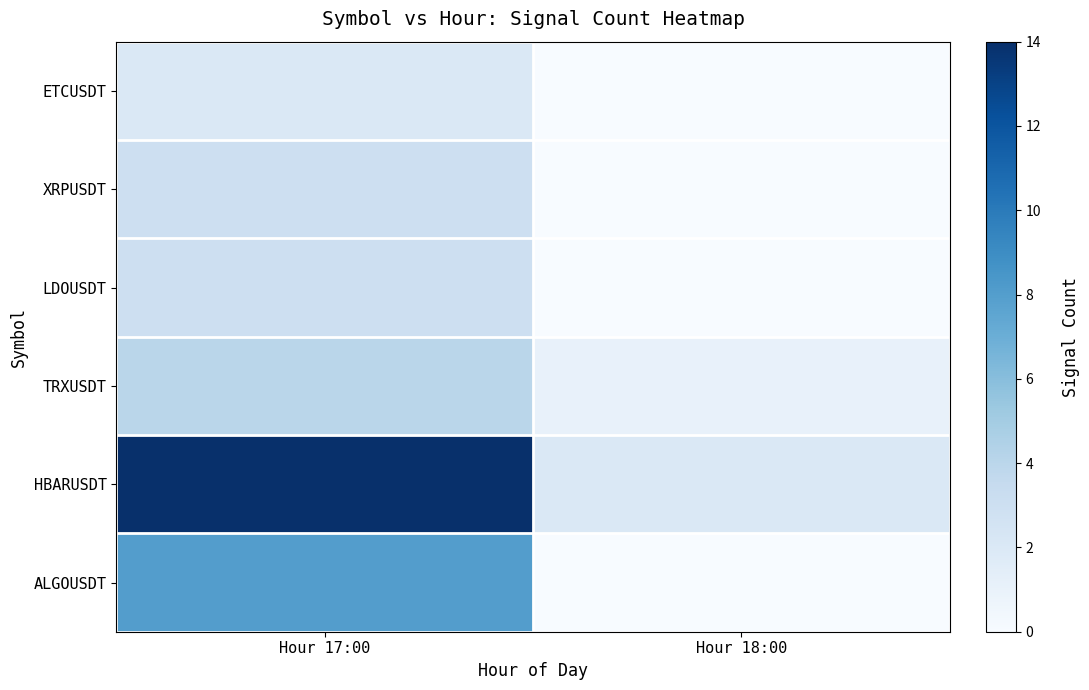

Reading left to right, extract all data points from this chart.

ALGOUSDT: Hour 17:00=8	Hour 18:00=0
HBARUSDT: Hour 17:00=14	Hour 18:00=2
TRXUSDT: Hour 17:00=4	Hour 18:00=1
LDOUSDT: Hour 17:00=3	Hour 18:00=0
XRPUSDT: Hour 17:00=3	Hour 18:00=0
ETCUSDT: Hour 17:00=2	Hour 18:00=0